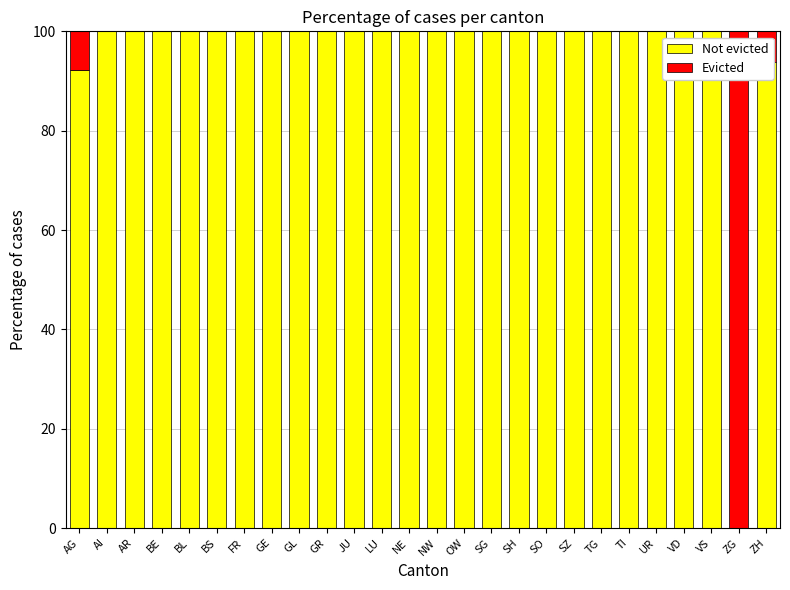

What value does the Not evicted series have at GE?

100.0